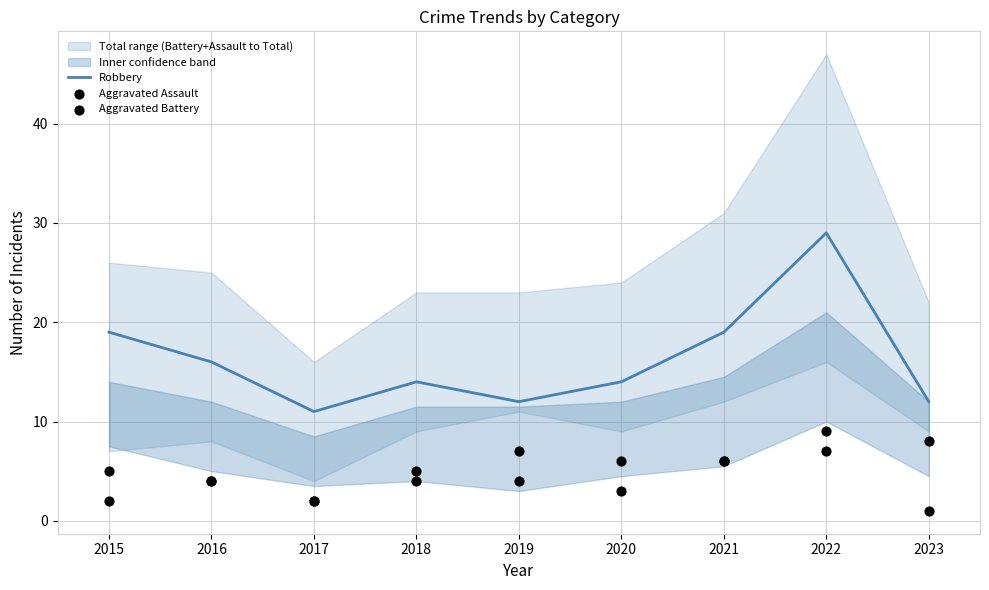

At how many categories does at least one series exceed 21?

1